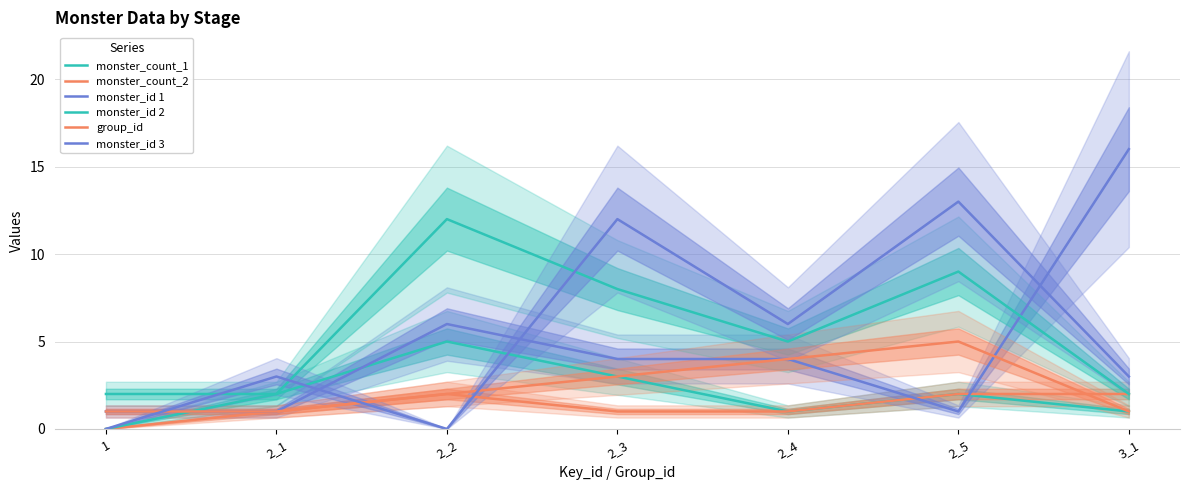

Does the chart have visible grid lines?

Yes